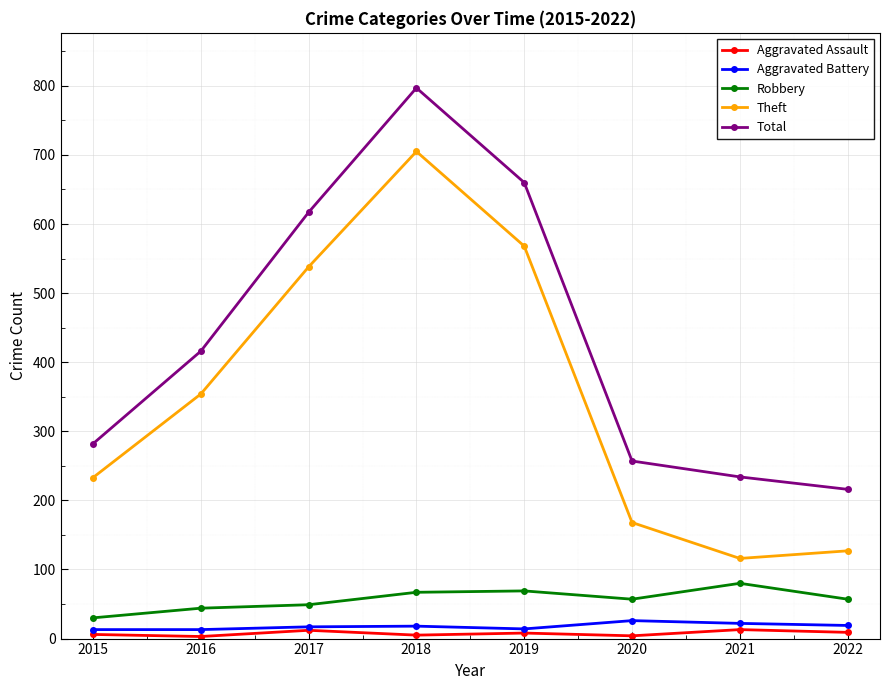

Rank the series by their maximum value, from highest to lowest.

Total, Theft, Robbery, Aggravated Battery, Aggravated Assault